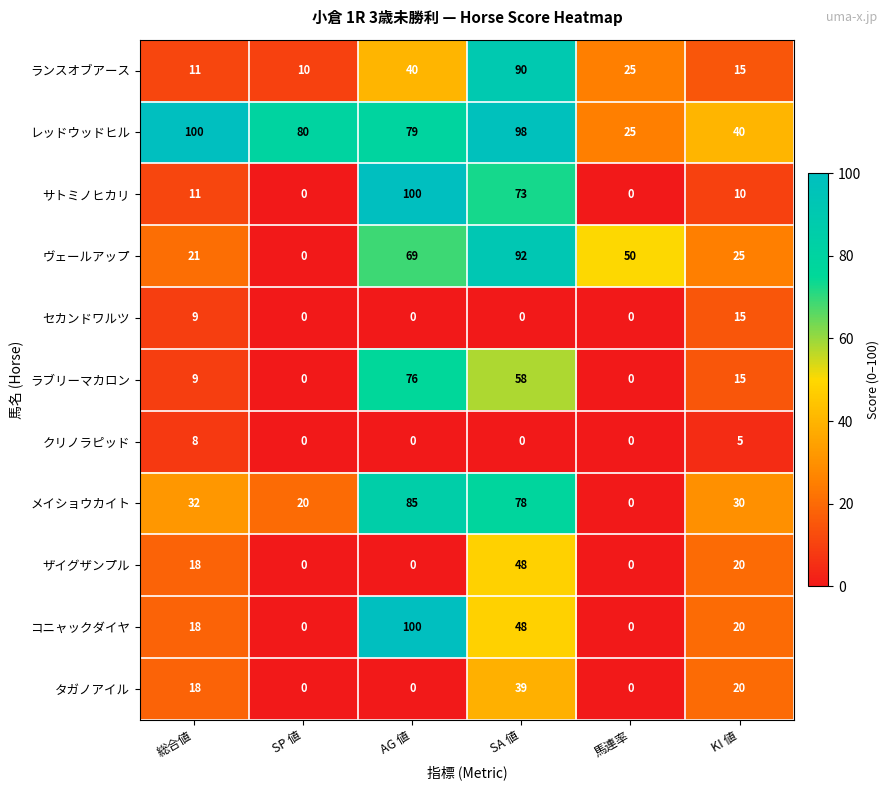

At which label does セカンドワルツ reach its peak?

KI 値